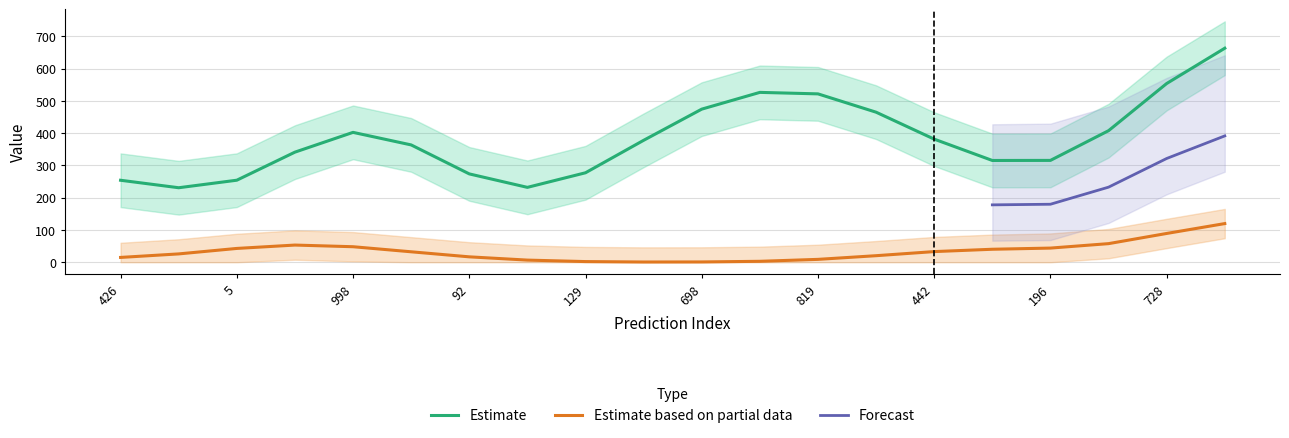

The Estimate based on partial data series shows 89.2 at 728. True or false?

True